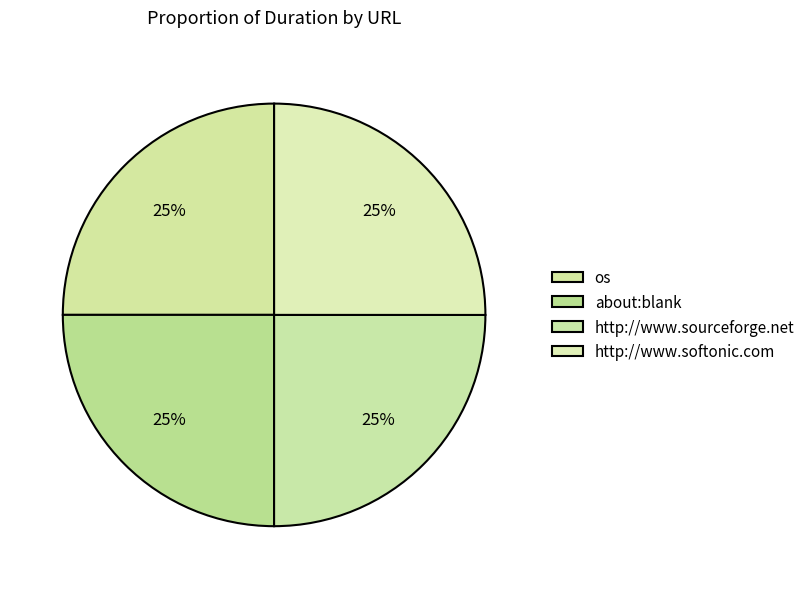

How many segments does this pie chart have?

4